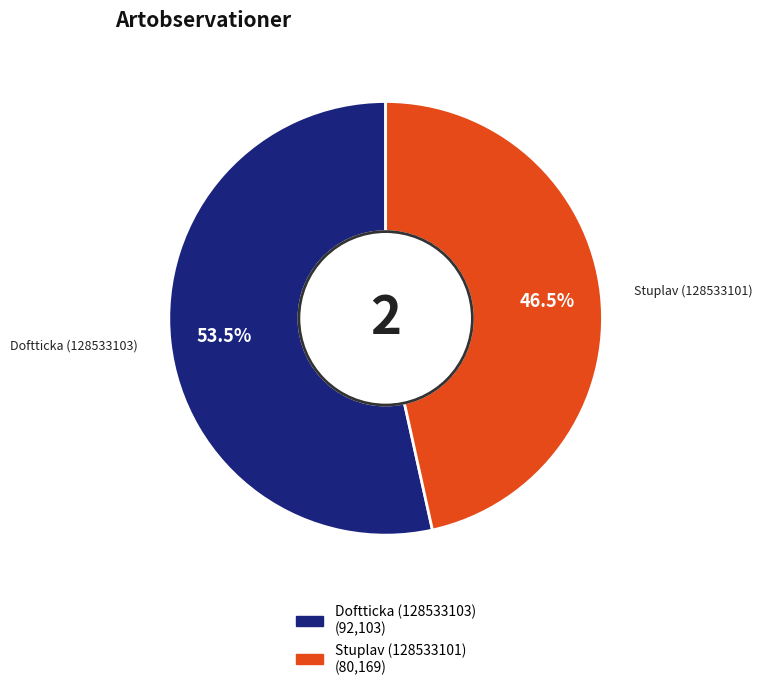

Which slice is the smallest?

Stuplav (128533101)